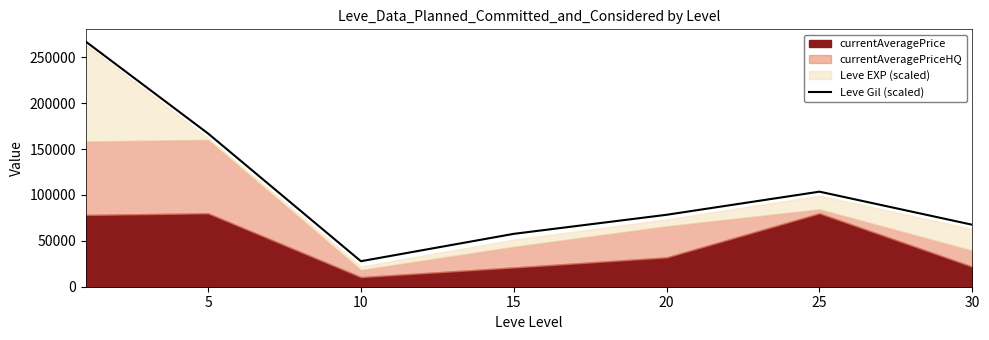

Between 5 and 30, which is larger?

5